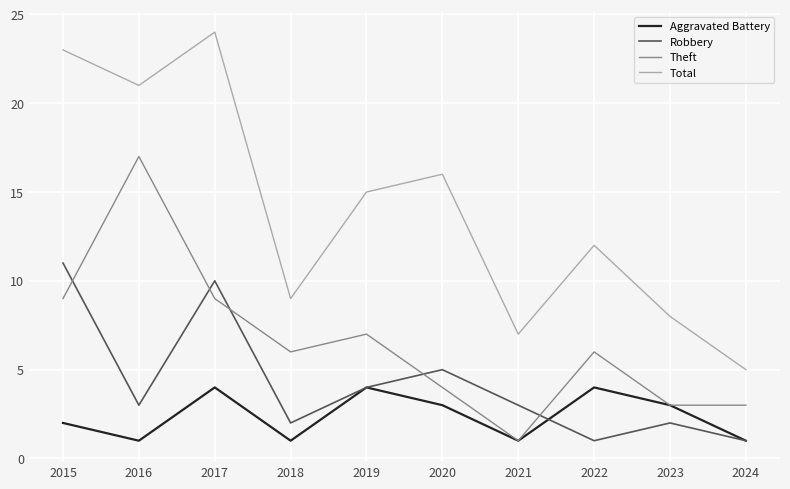

Is it true that Robbery equals 2 at 2016?

False